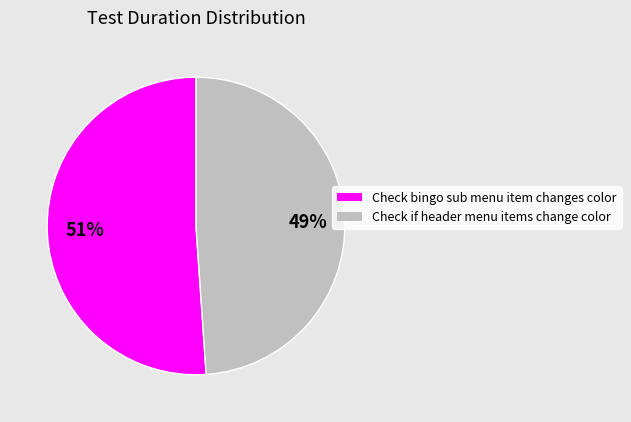

To the nearest percent, what is the combined percentage of Check if header menu items change color and Check bingo sub menu item changes color?

100%